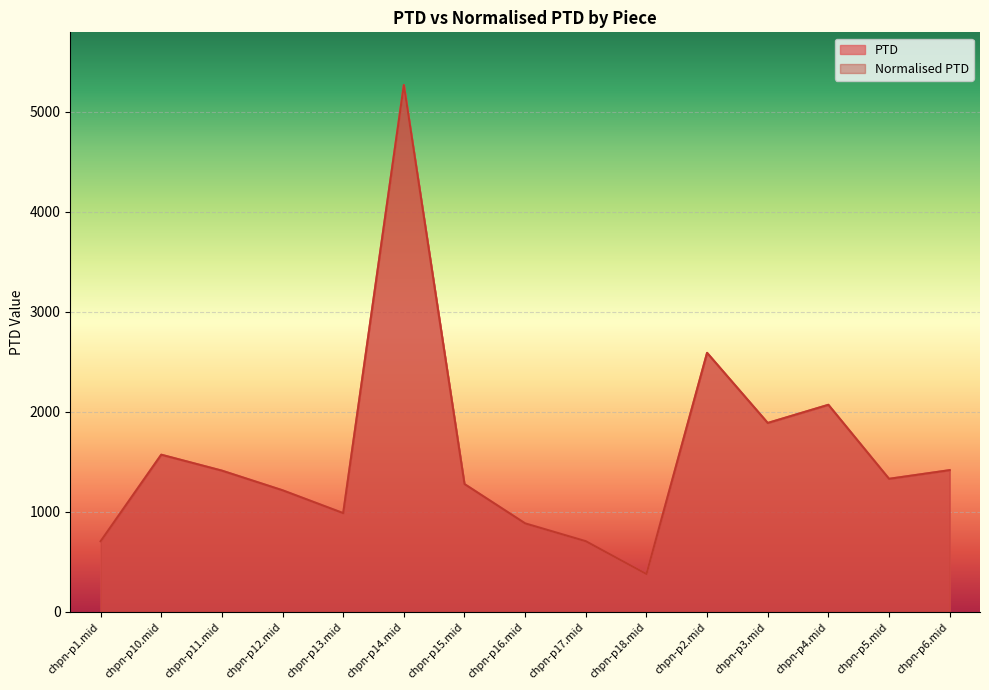

How many interior local valleys does the PTD series have?

4